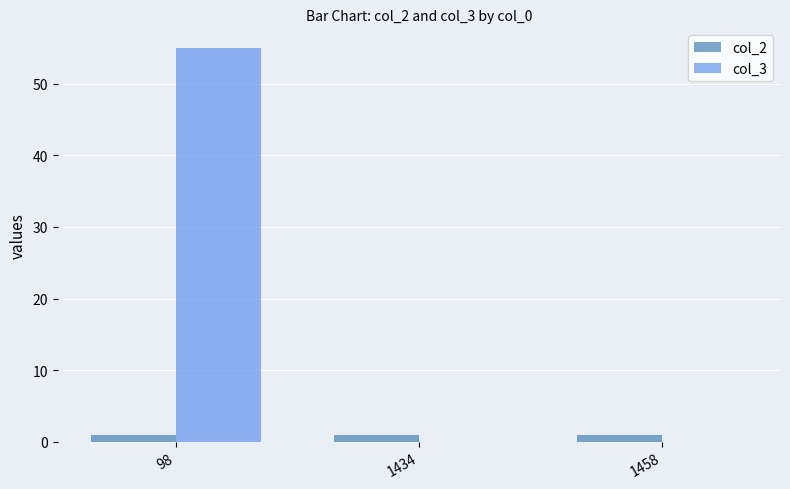

Read the col_3 value at 98, to the nearest 10.

60